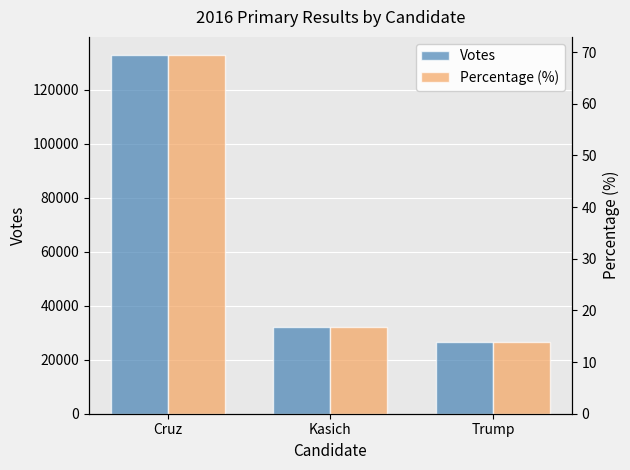

What is the average value of the Votes series?

63776.7